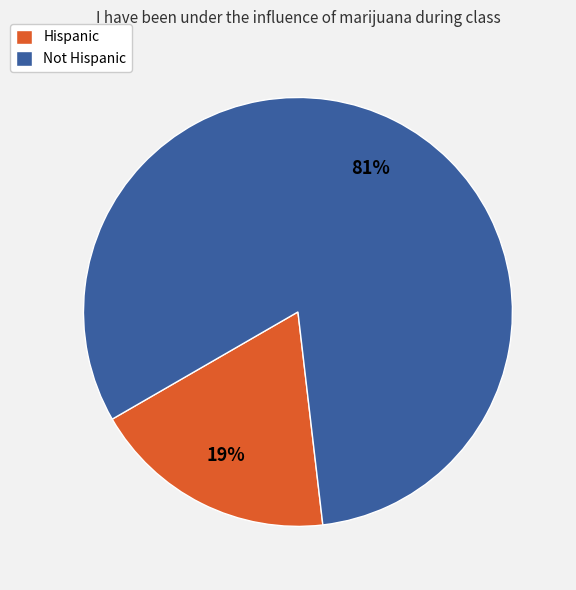

Between Not Hispanic and Hispanic, which is larger?

Not Hispanic